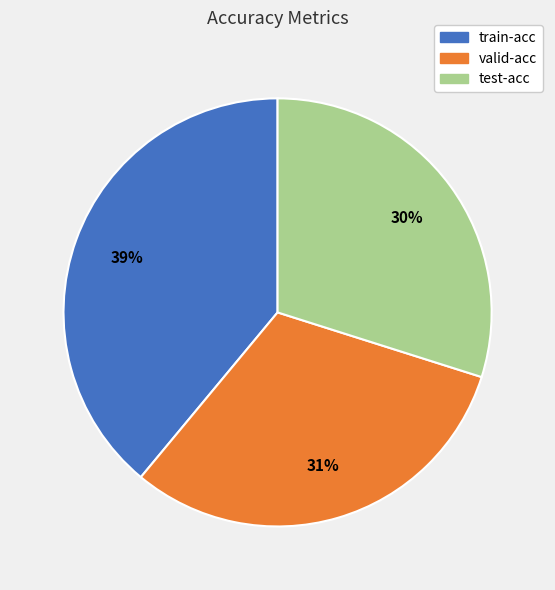

How many slices are in this pie chart?

3